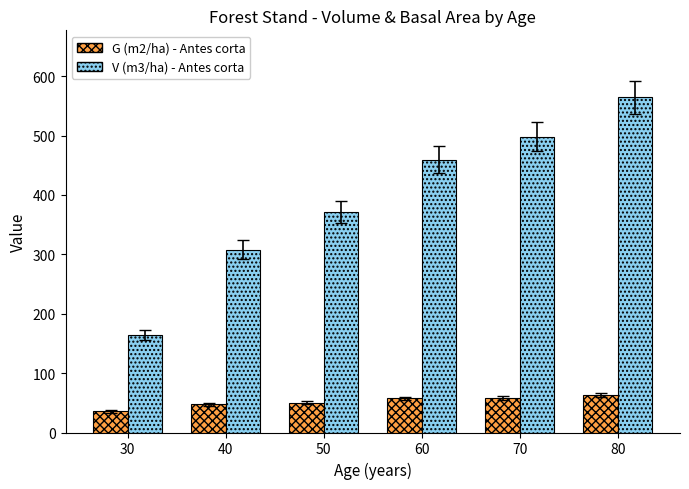

How many categories are shown in the chart?

6